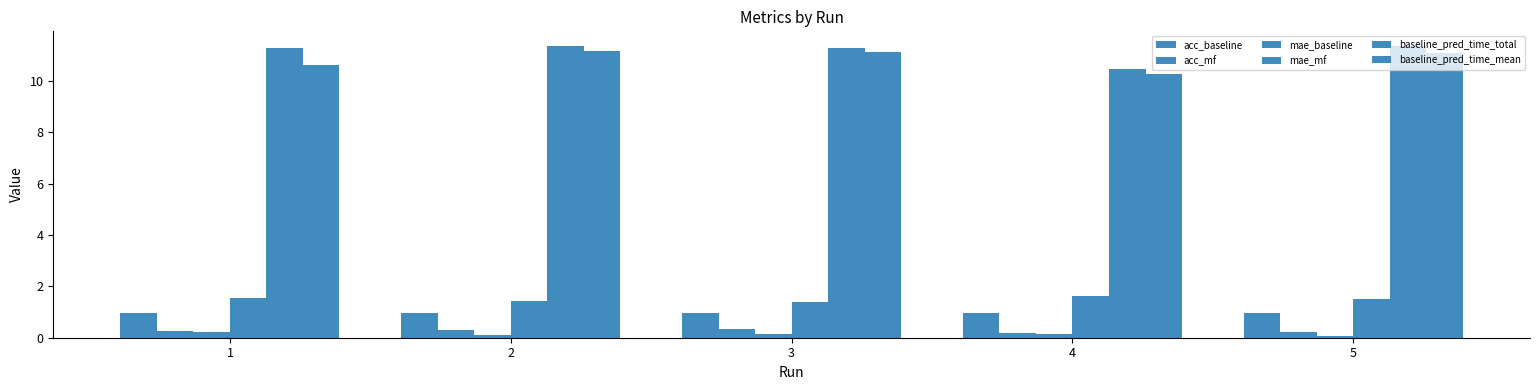

How many values in the baseline_pred_time_total series exceed 11?

4